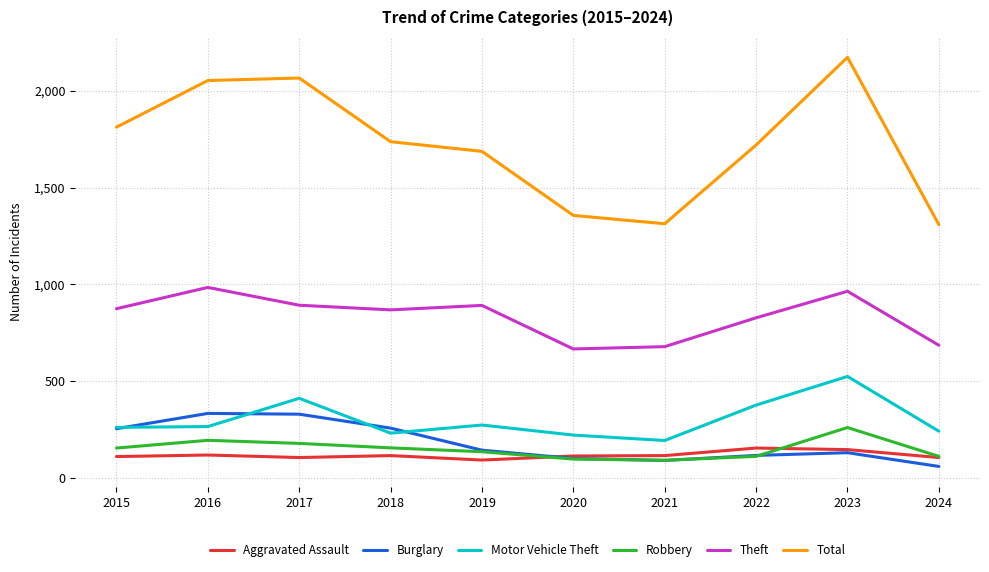

What is the difference between the highest and lowest values at 2015?

1702